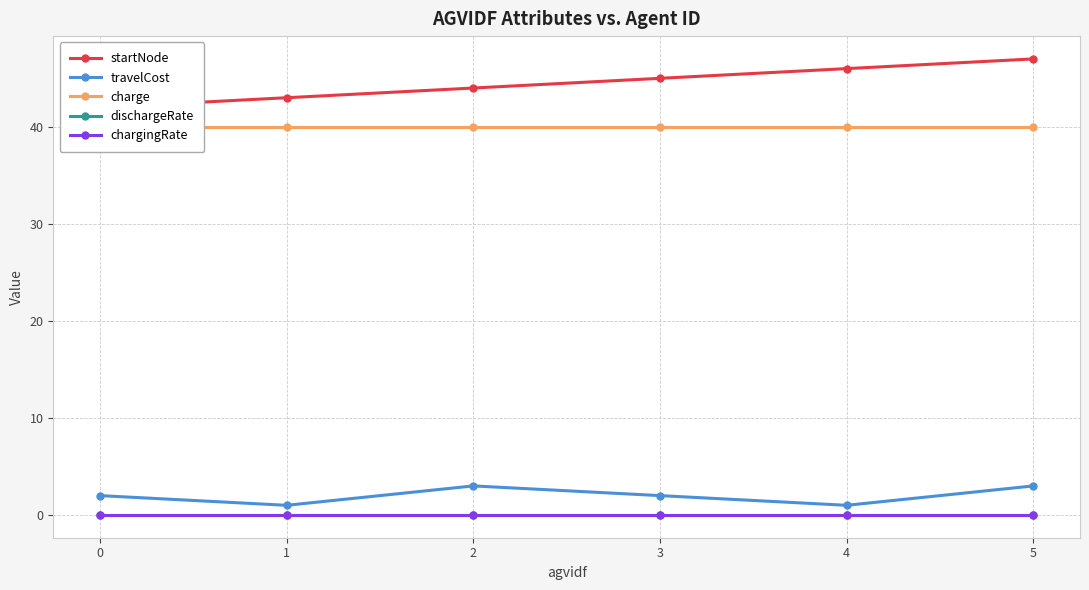

Rank the series at 0 from lowest to highest value.

dischargeRate, chargingRate, travelCost, charge, startNode